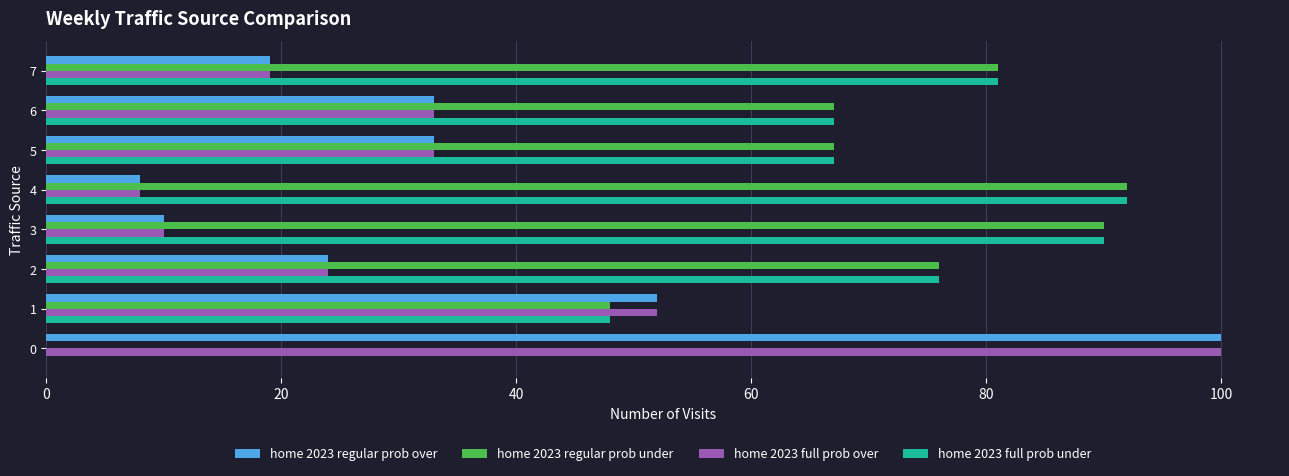

What is the total value across all series at 2?

200